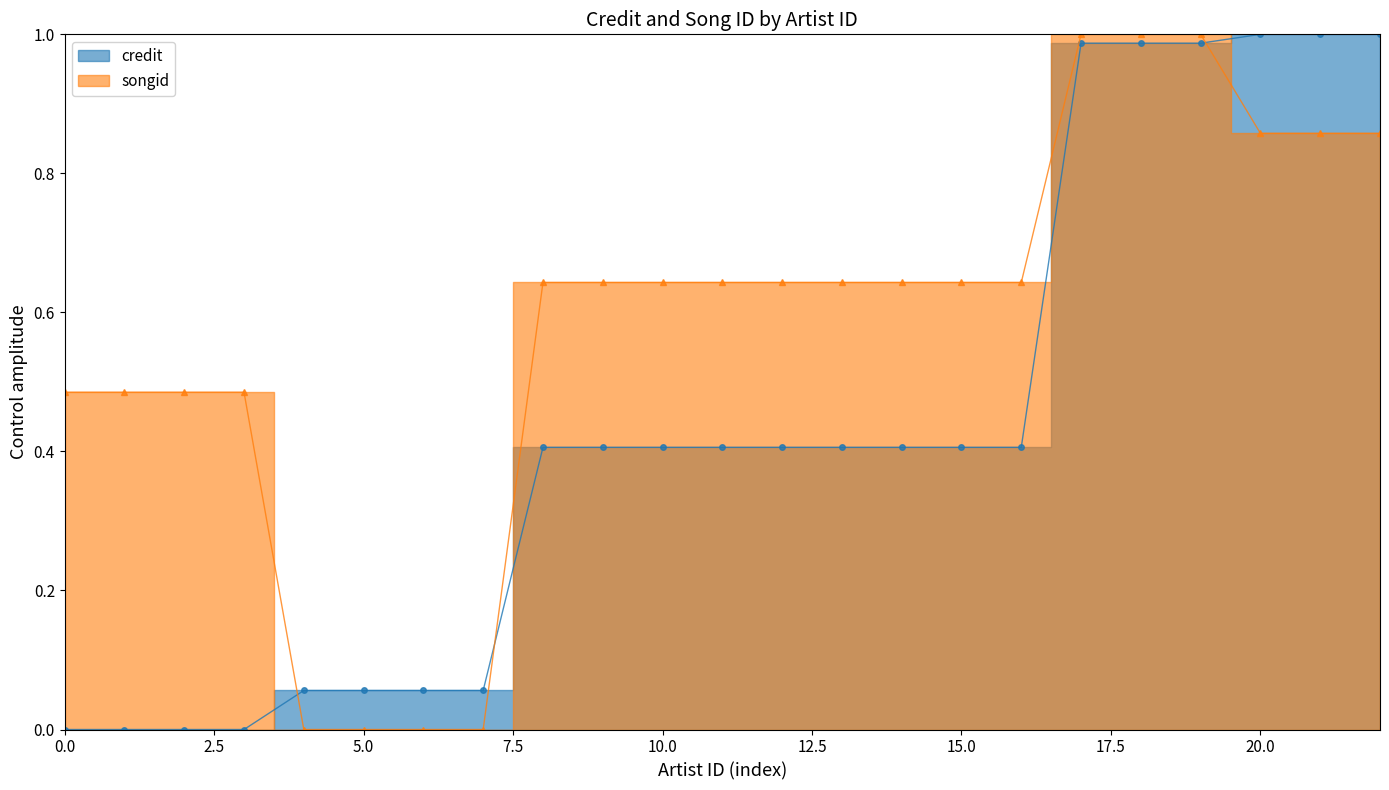

At how many categories does at least one series exceed 0?

23